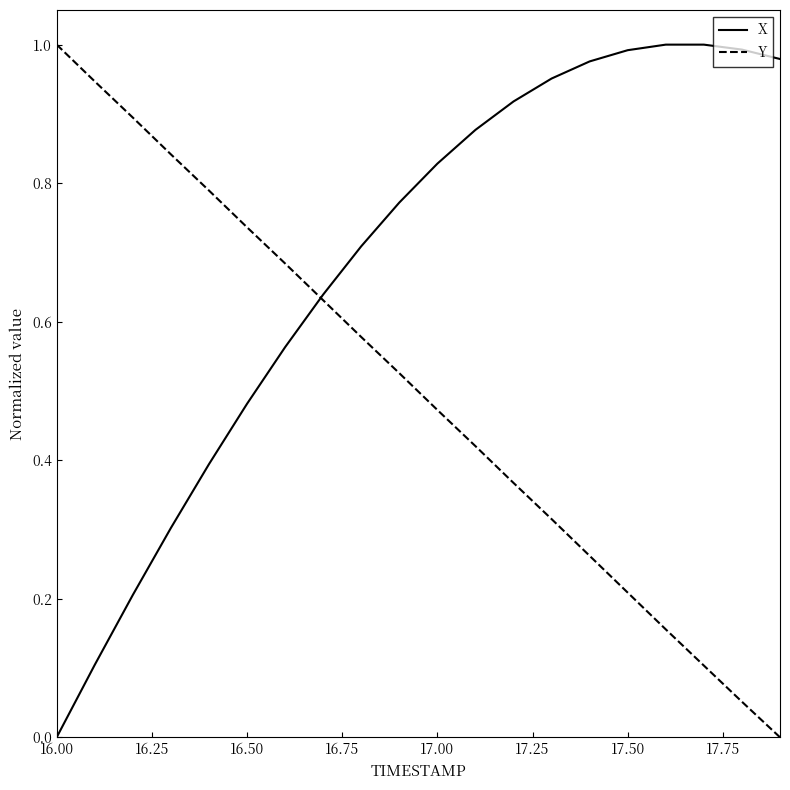

Which series ends up on top after the final intersection of X and Y?

X